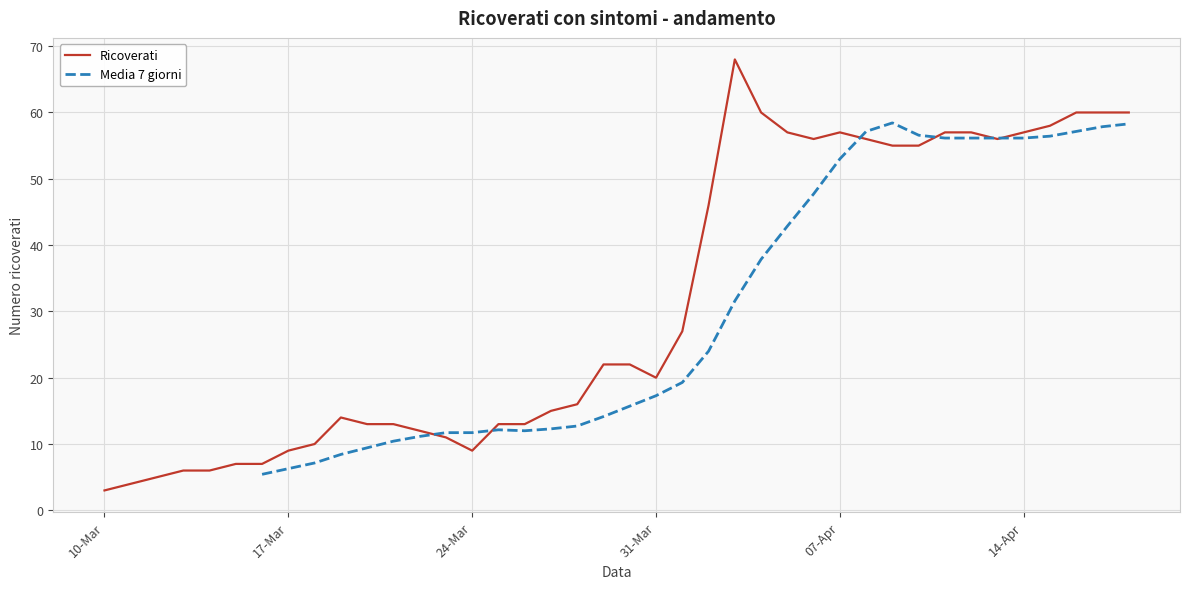

What is the minimum value shown in the chart?

3.0